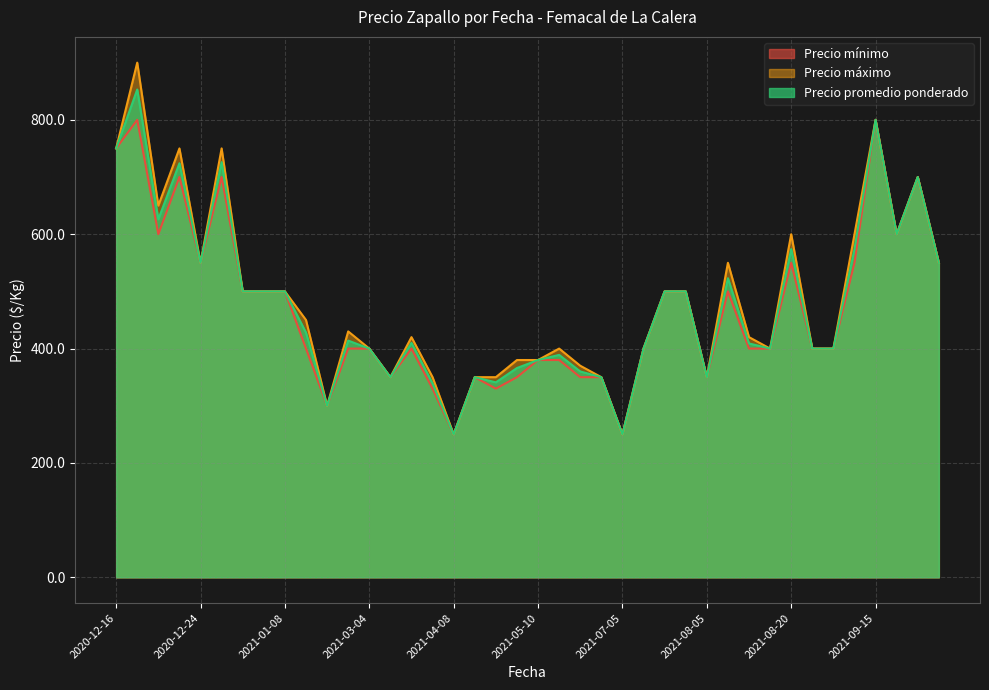

True or false: Precio máximo and Precio mínimo intersect in this chart.

False